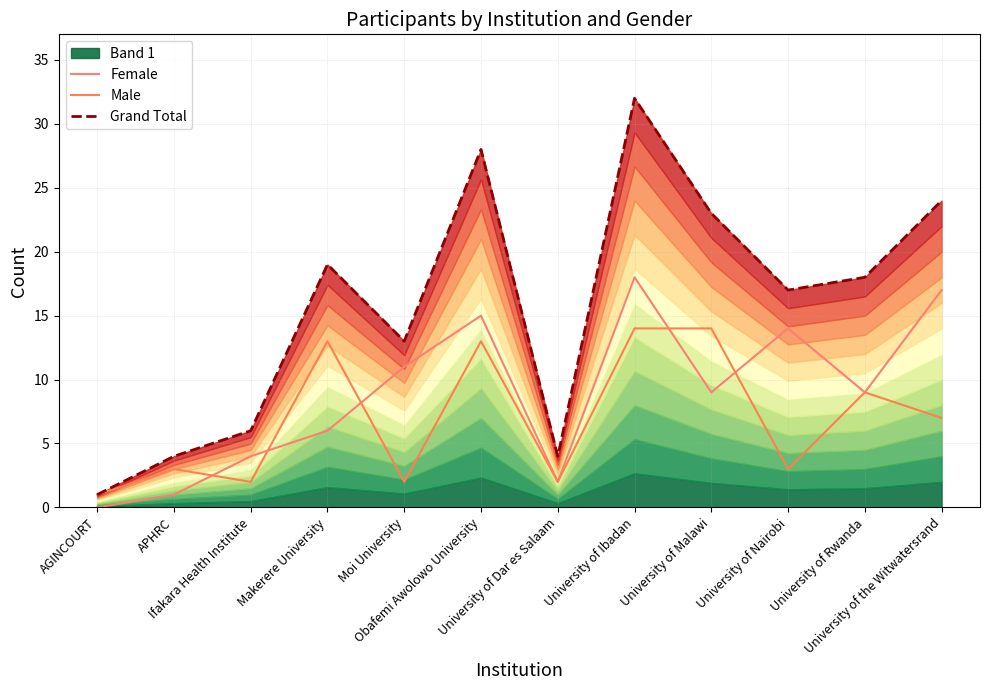

True or false: Female has more than 1 points higher than both neighbors.

True